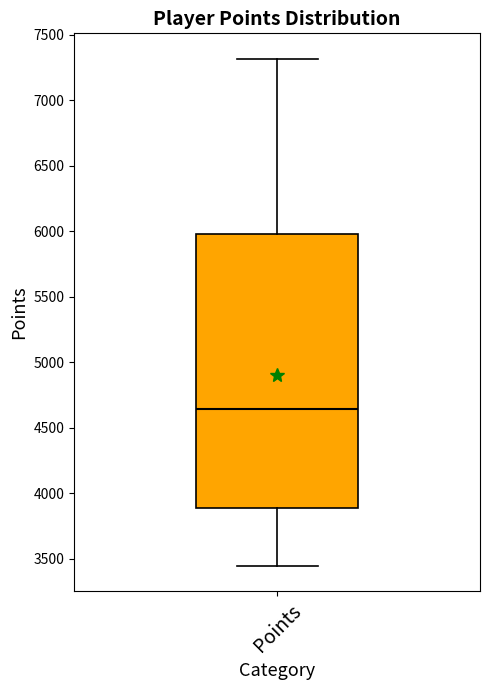

Read this box plot against the y-axis: the position of the median line, the range covered by the box, and the ends of both whiskers. The values are not printed on the chart, so give them approximately, as read against the axis.

median 4650, box 3900 to 6000, whiskers 3450 to 7300